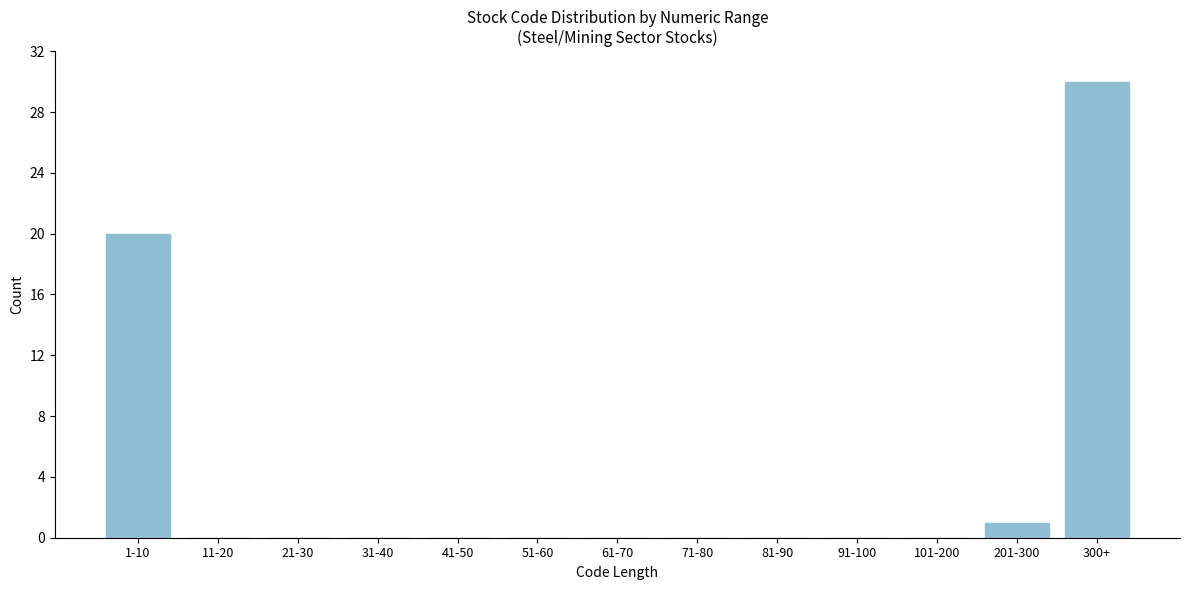

Reading left to right, list all the values displayed in this chart.

1-10=20	11-20=0	21-30=0	31-40=0	41-50=0	51-60=0	61-70=0	71-80=0	81-90=0	91-100=0	101-200=0	201-300=1	300+=30